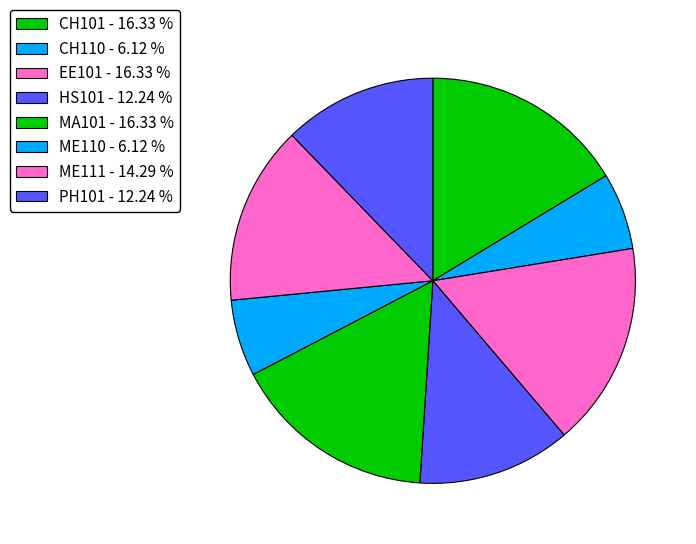

Count the number of slices in the pie.

8